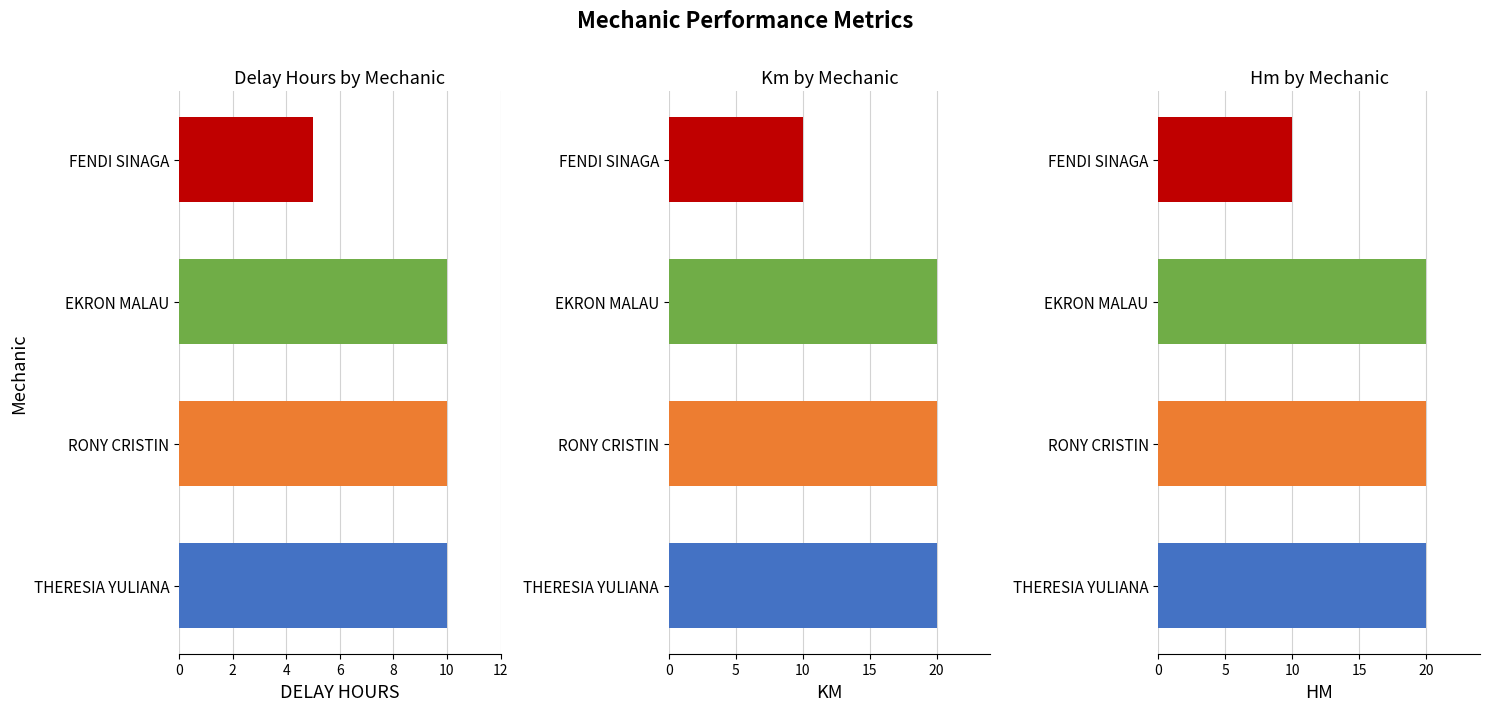

What is the value of the km bar at the 2nd from the left?

20